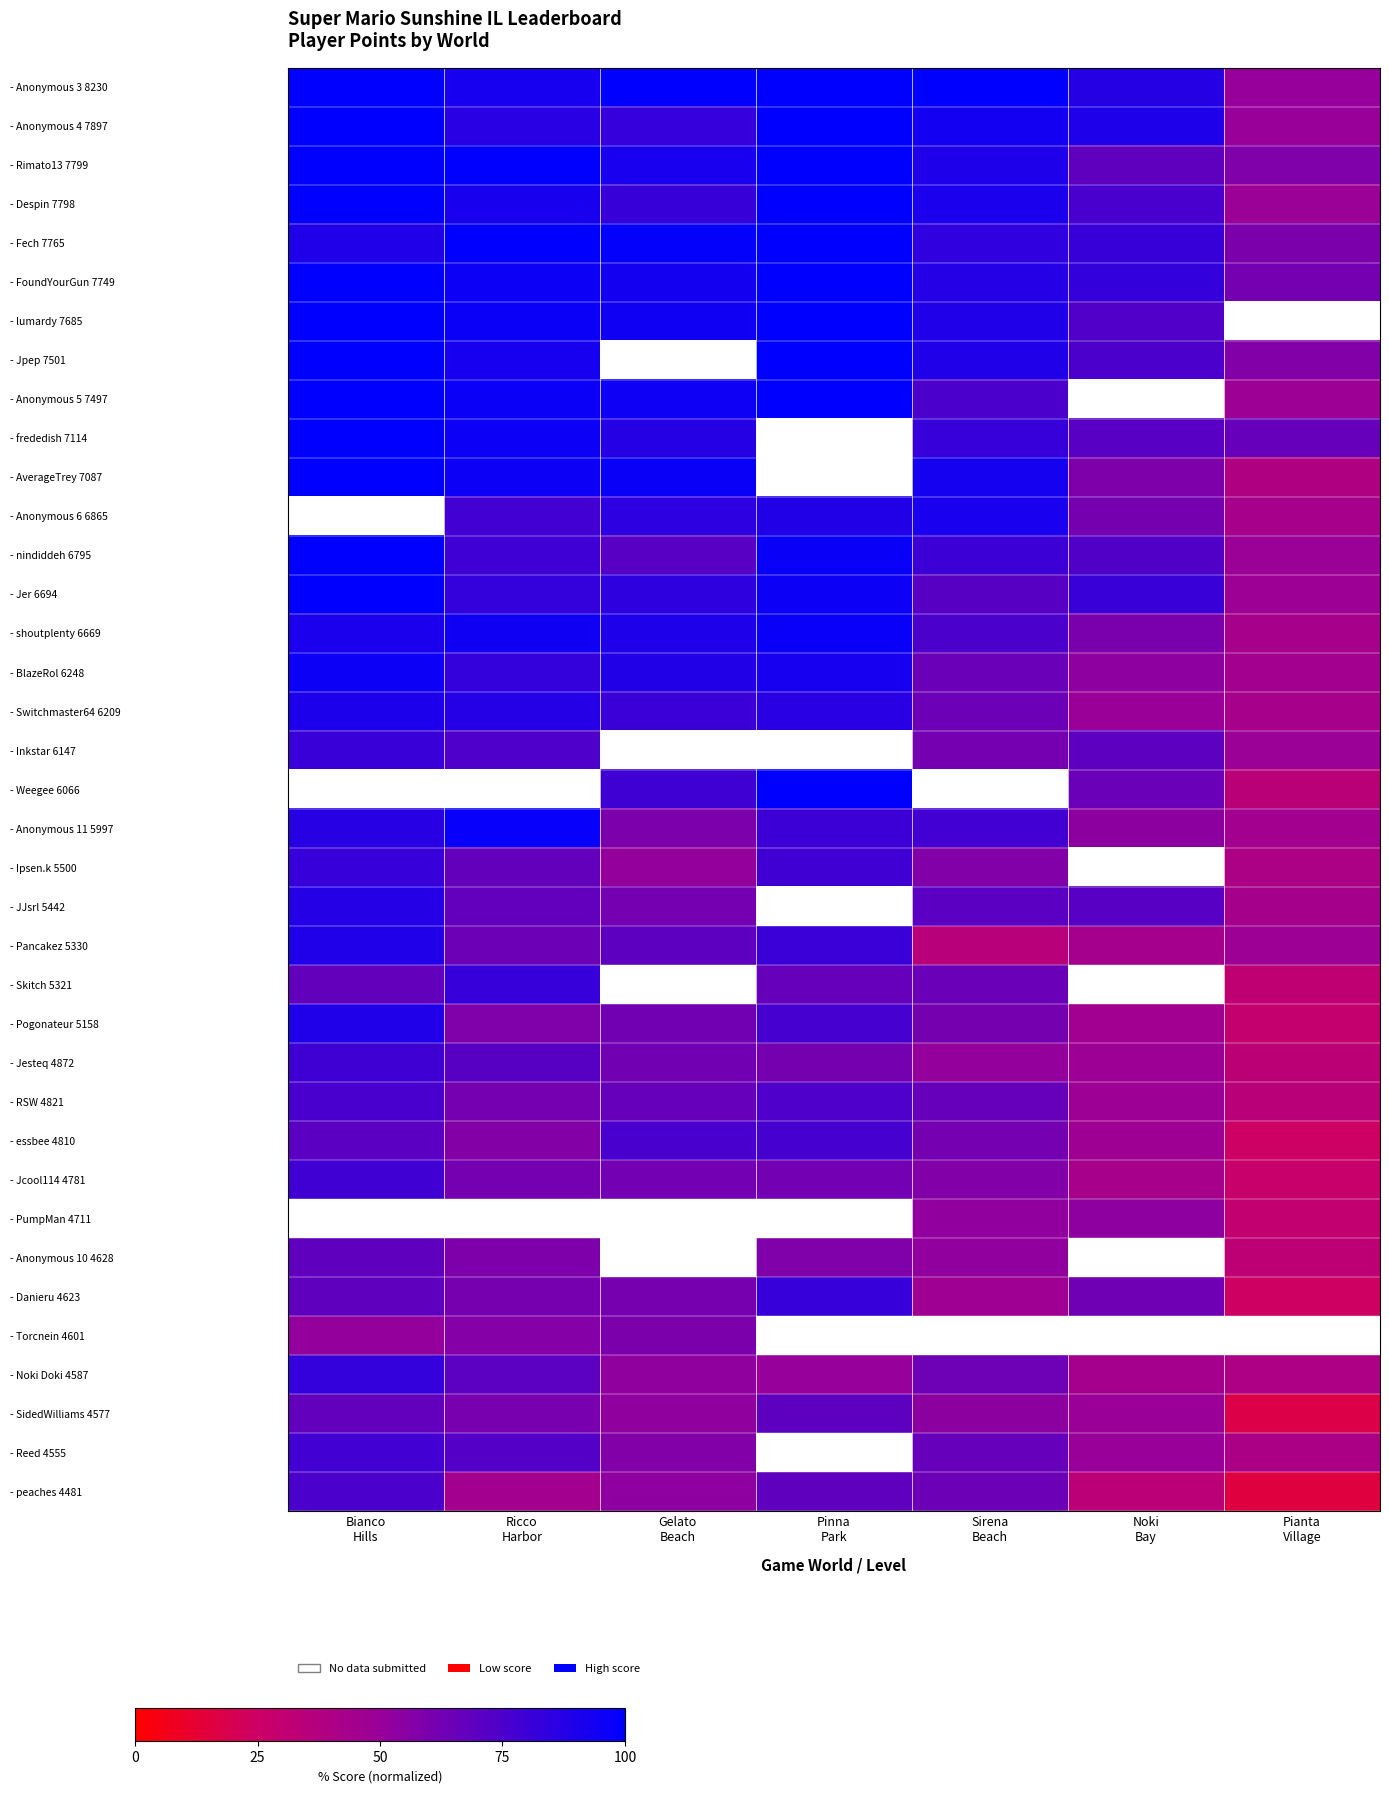

What is the greatest value displayed?

100.0